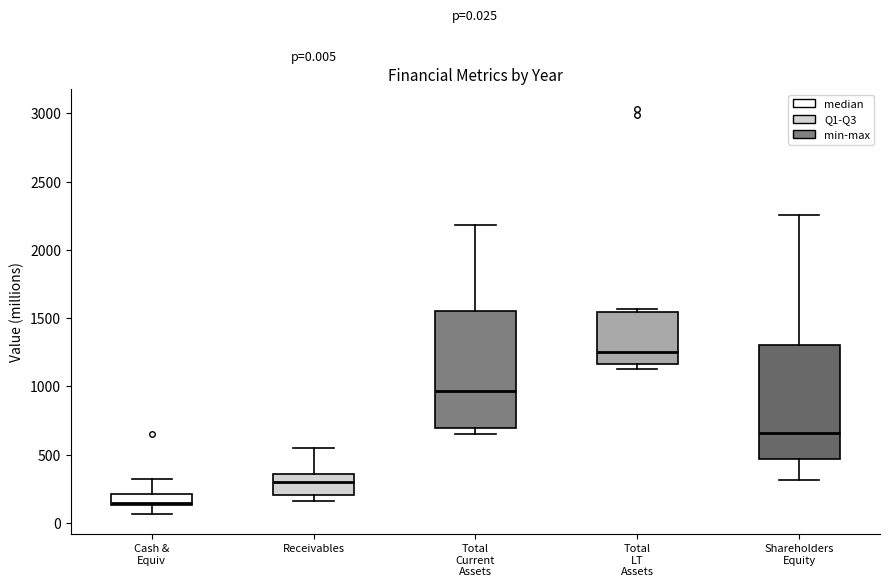

Which box has the highest median line?

Total LT Assets